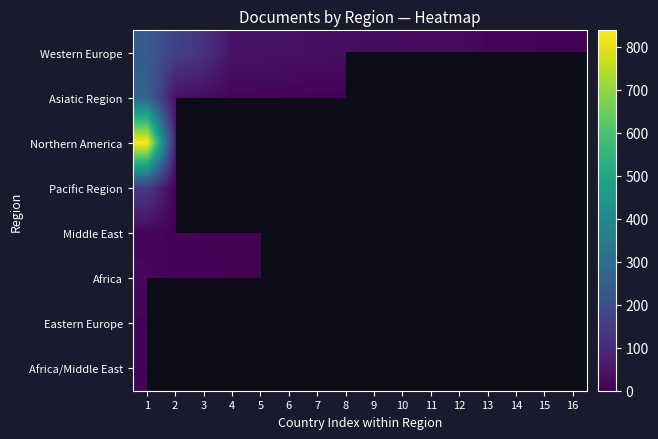

How many distinct data groups are displayed?

8